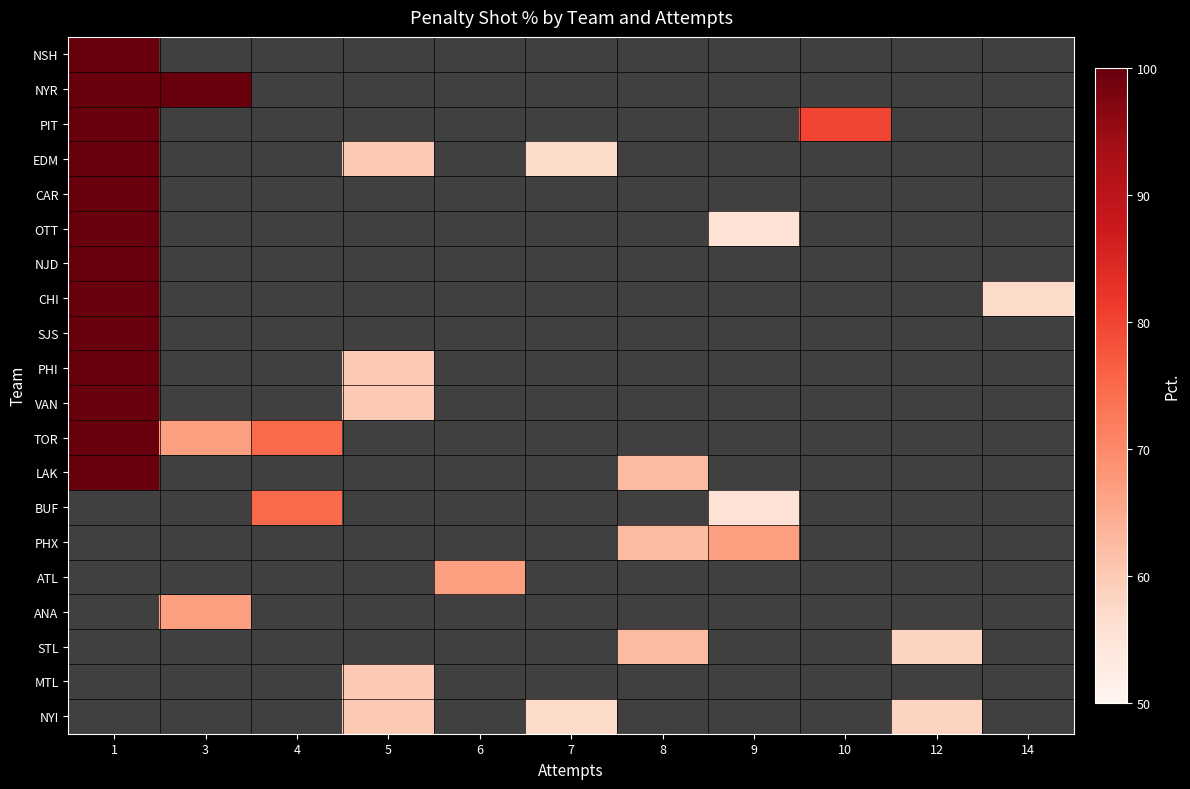

Reading left to right, transcribe all the data shown in this chart.

NSH: 1=100.0	3=0.0	4=0.0	5=0.0	6=0.0	7=0.0	8=0.0	9=0.0	10=0.0	12=0.0	14=0.0
NYR: 1=100.0	3=100.0	4=0.0	5=0.0	6=0.0	7=0.0	8=0.0	9=0.0	10=0.0	12=0.0	14=0.0
PIT: 1=100.0	3=0.0	4=0.0	5=0.0	6=0.0	7=0.0	8=0.0	9=0.0	10=80.0	12=0.0	14=0.0
EDM: 1=100.0	3=0.0	4=0.0	5=60.0	6=0.0	7=57.1	8=0.0	9=0.0	10=0.0	12=0.0	14=0.0
CAR: 1=100.0	3=0.0	4=0.0	5=0.0	6=0.0	7=0.0	8=0.0	9=0.0	10=0.0	12=0.0	14=0.0
OTT: 1=100.0	3=0.0	4=0.0	5=0.0	6=0.0	7=0.0	8=0.0	9=55.6	10=0.0	12=0.0	14=0.0
NJD: 1=100.0	3=0.0	4=0.0	5=0.0	6=0.0	7=0.0	8=0.0	9=0.0	10=0.0	12=0.0	14=0.0
CHI: 1=100.0	3=0.0	4=0.0	5=0.0	6=0.0	7=0.0	8=0.0	9=0.0	10=0.0	12=0.0	14=57.1
SJS: 1=100.0	3=0.0	4=0.0	5=0.0	6=0.0	7=0.0	8=0.0	9=0.0	10=0.0	12=0.0	14=0.0
PHI: 1=100.0	3=0.0	4=0.0	5=60.0	6=0.0	7=0.0	8=0.0	9=0.0	10=0.0	12=0.0	14=0.0
VAN: 1=100.0	3=0.0	4=0.0	5=60.0	6=0.0	7=0.0	8=0.0	9=0.0	10=0.0	12=0.0	14=0.0
TOR: 1=100.0	3=66.7	4=75.0	5=0.0	6=0.0	7=0.0	8=0.0	9=0.0	10=0.0	12=0.0	14=0.0
LAK: 1=100.0	3=0.0	4=0.0	5=0.0	6=0.0	7=0.0	8=62.5	9=0.0	10=0.0	12=0.0	14=0.0
BUF: 1=0.0	3=0.0	4=75.0	5=0.0	6=0.0	7=0.0	8=0.0	9=55.6	10=0.0	12=0.0	14=0.0
PHX: 1=0.0	3=0.0	4=0.0	5=0.0	6=0.0	7=0.0	8=62.5	9=66.7	10=0.0	12=0.0	14=0.0
ATL: 1=0.0	3=0.0	4=0.0	5=0.0	6=66.7	7=0.0	8=0.0	9=0.0	10=0.0	12=0.0	14=0.0
ANA: 1=0.0	3=66.7	4=0.0	5=0.0	6=0.0	7=0.0	8=0.0	9=0.0	10=0.0	12=0.0	14=0.0
STL: 1=0.0	3=0.0	4=0.0	5=0.0	6=0.0	7=0.0	8=62.5	9=0.0	10=0.0	12=58.3	14=0.0
MTL: 1=0.0	3=0.0	4=0.0	5=60.0	6=0.0	7=0.0	8=0.0	9=0.0	10=0.0	12=0.0	14=0.0
NYI: 1=0.0	3=0.0	4=0.0	5=60.0	6=0.0	7=57.1	8=0.0	9=0.0	10=0.0	12=58.3	14=0.0